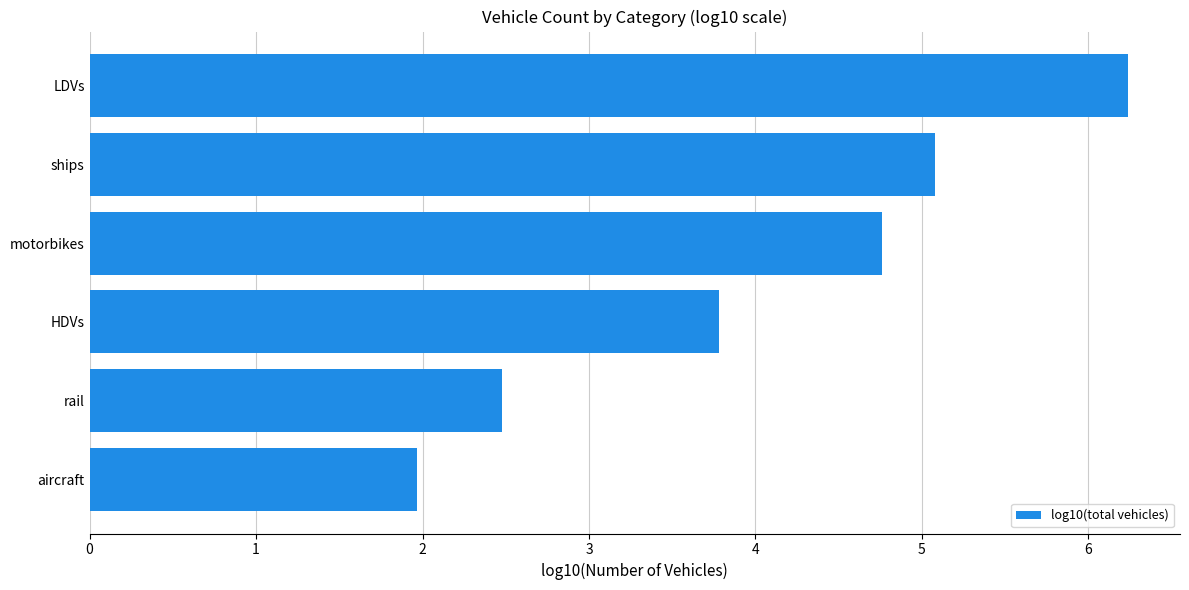

What is the ratio of the value at LDVs to the value at rail?

2.5